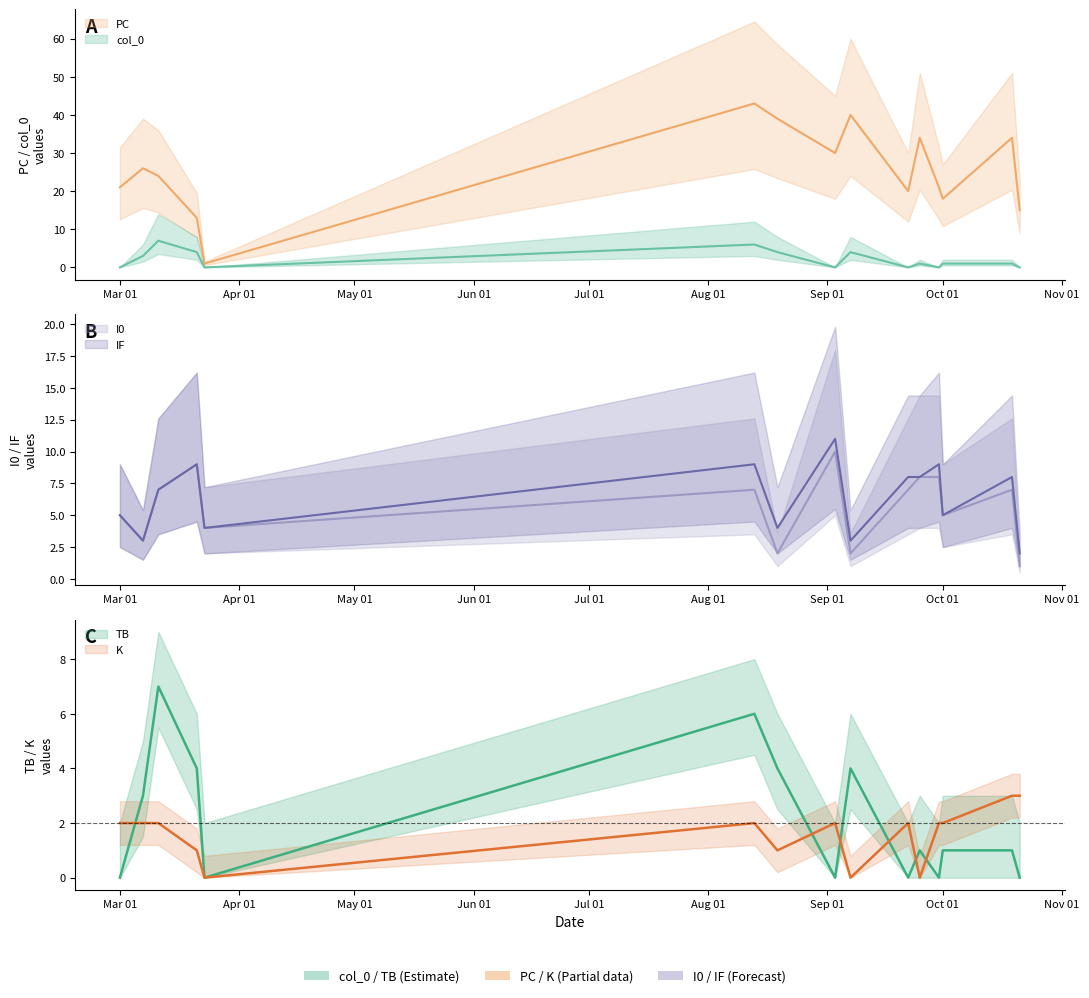

Is the value of IF at 14 greater than the value of PC at May 01?

No